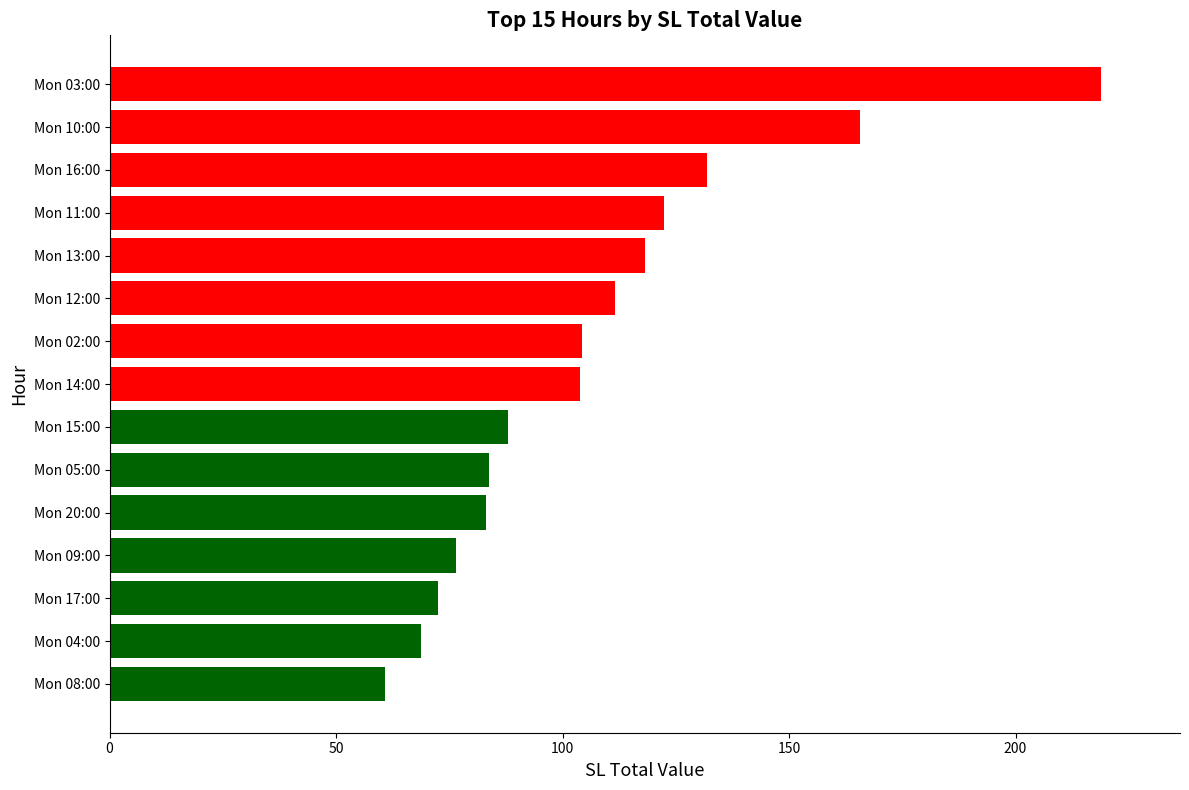

Are the bars horizontal?

Yes